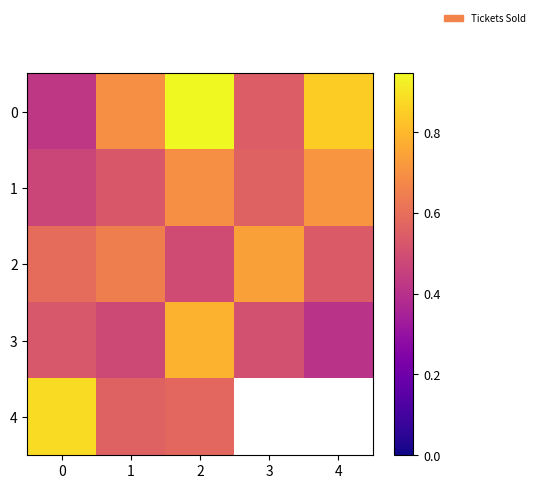

At how many categories does at least one series exceed 0?

5